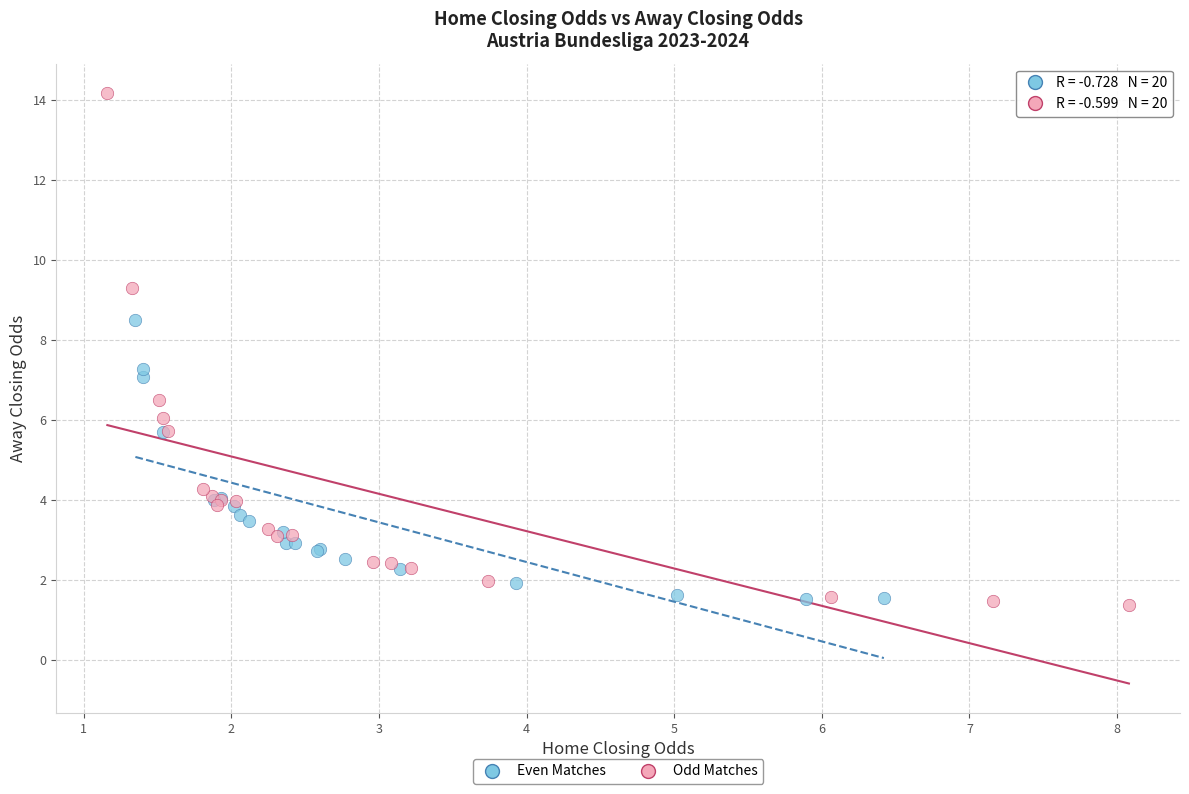

What are all the series names shown in the legend?

Even Matches, Odd Matches